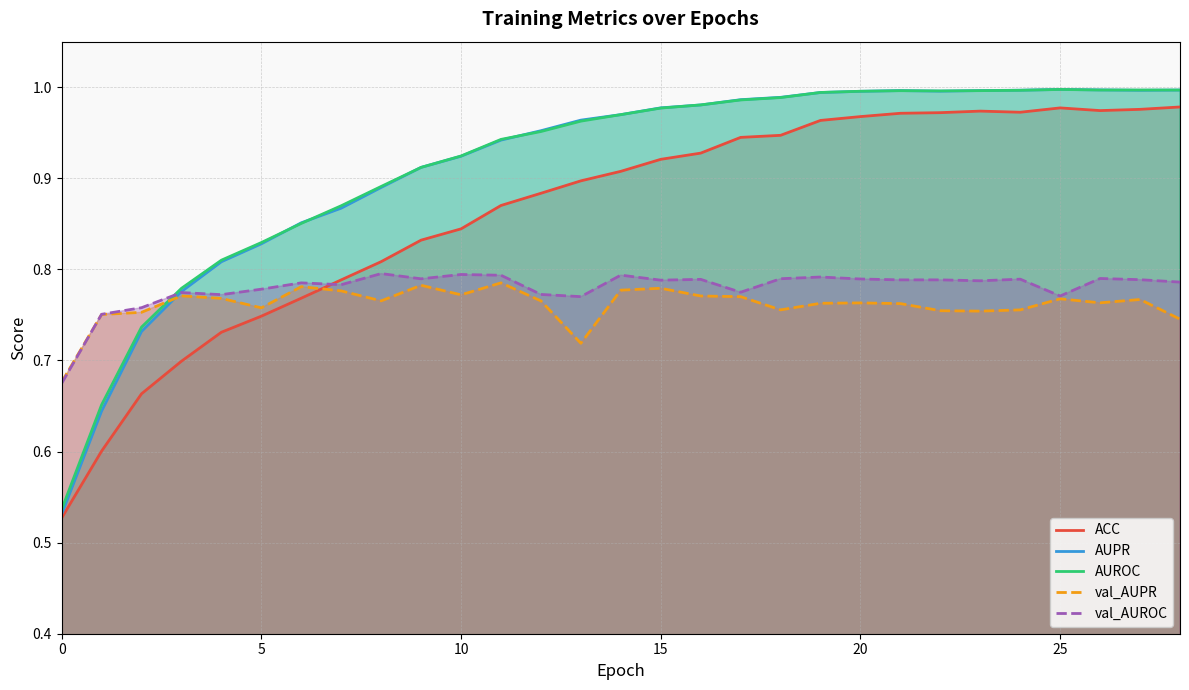

Which series has the widest spread of values?

AUPR